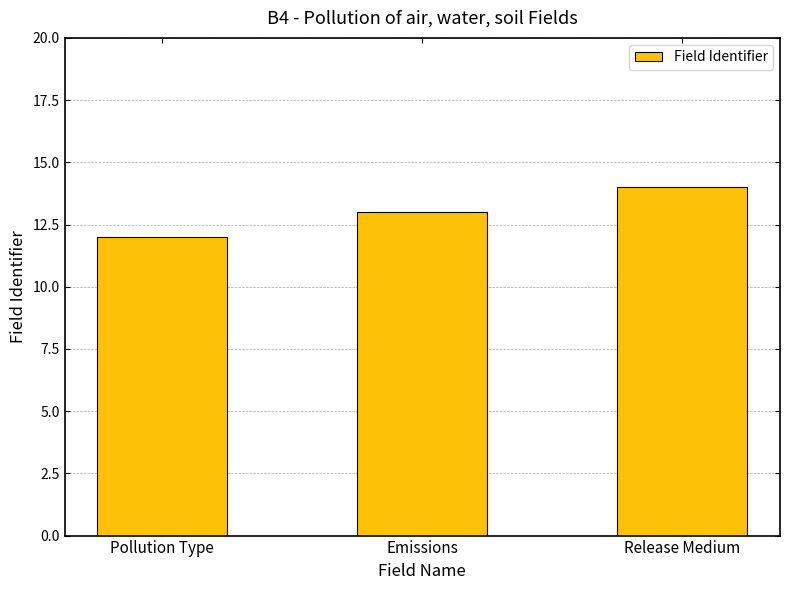

What is the sum of the values at Emissions and Release Medium?

27